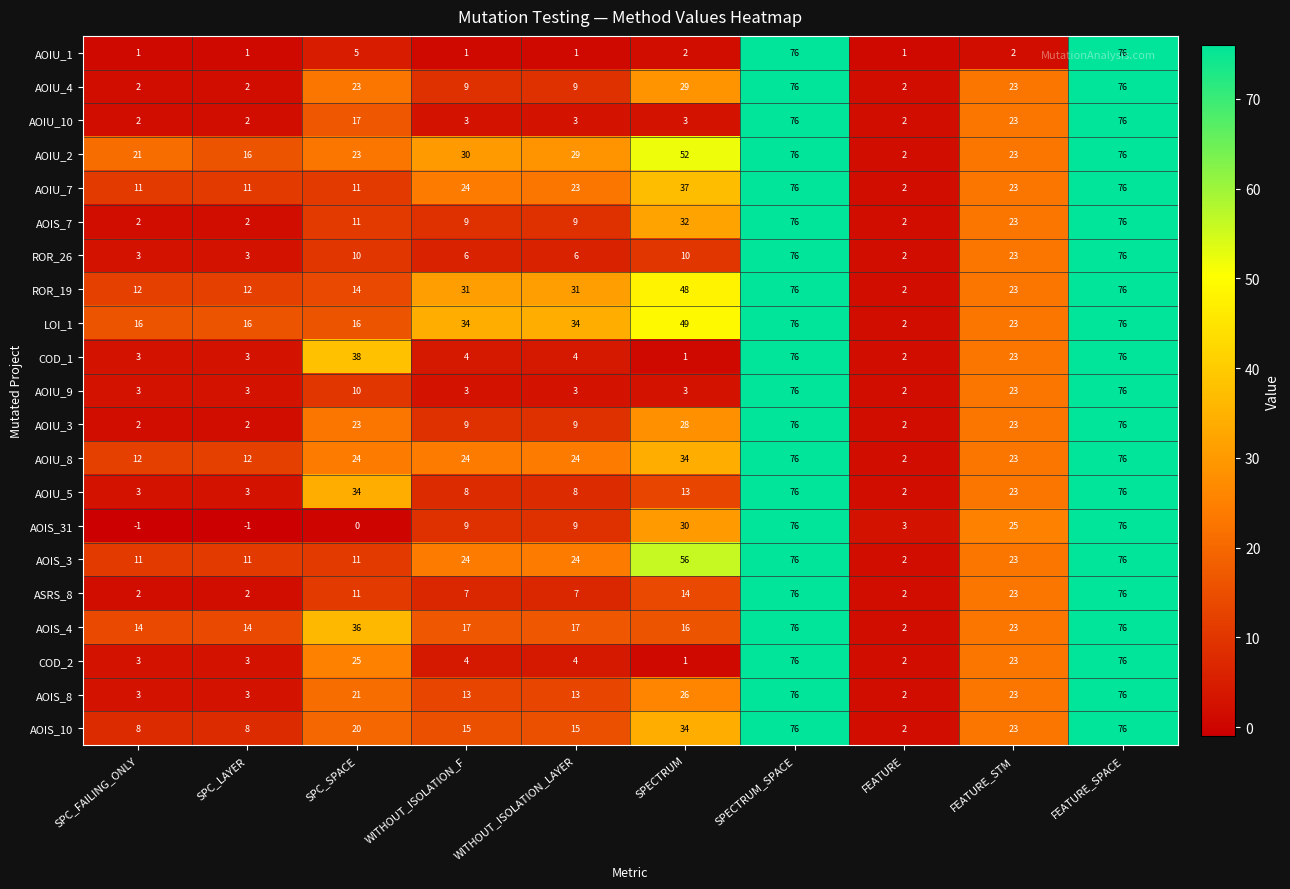

What is the maximum value for AOIS_10?

76